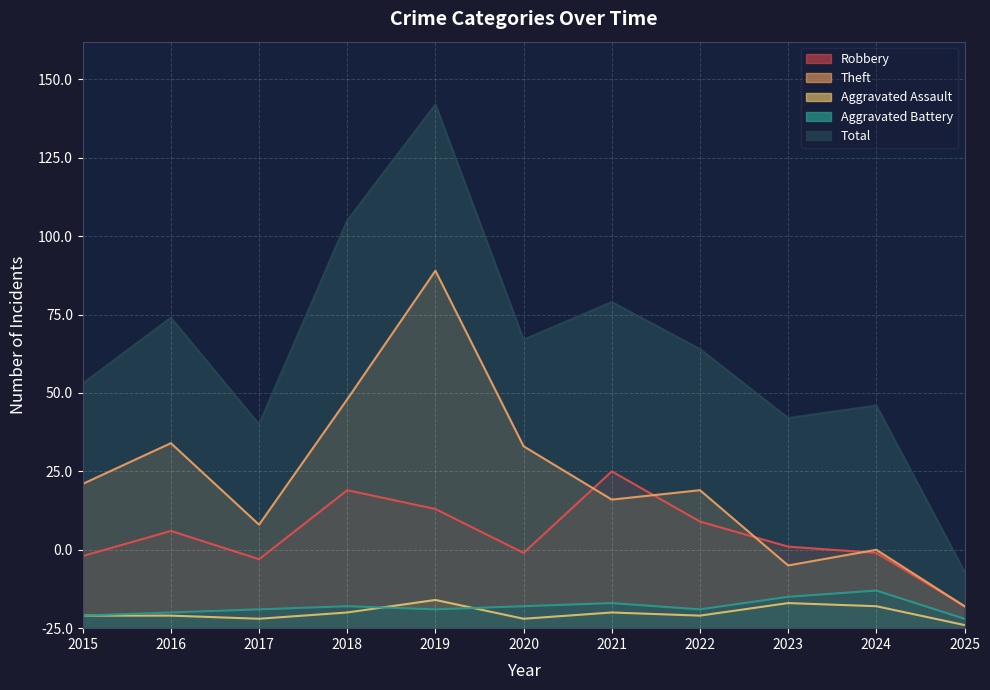

What are all the series names shown in the legend?

Robbery, Theft, Aggravated Assault, Aggravated Battery, Total